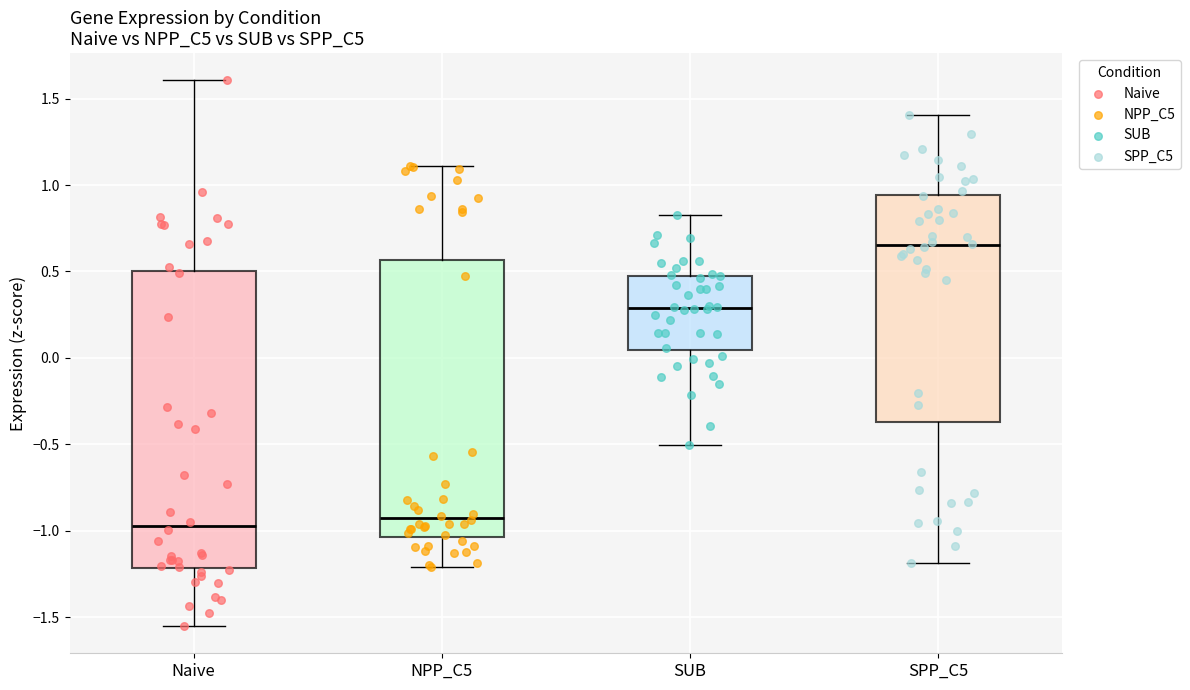

Which box is the tallest, from its lower edge to its upper edge?

Naive